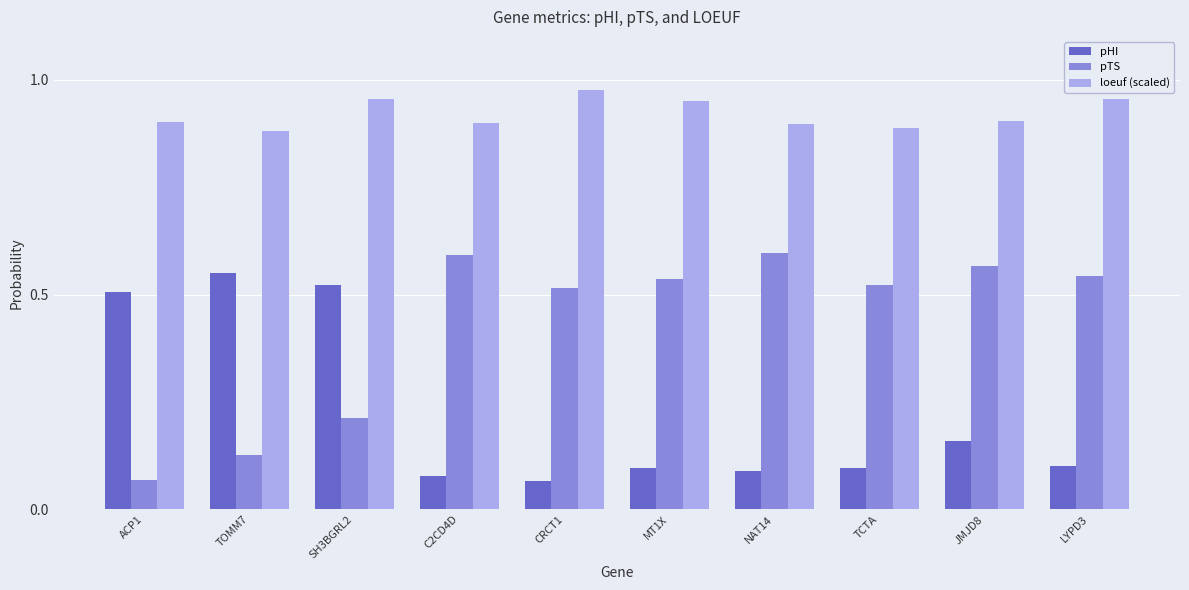

List the series in order of their overall mean, lowest first.

pHI, pTS, loeuf (scaled)